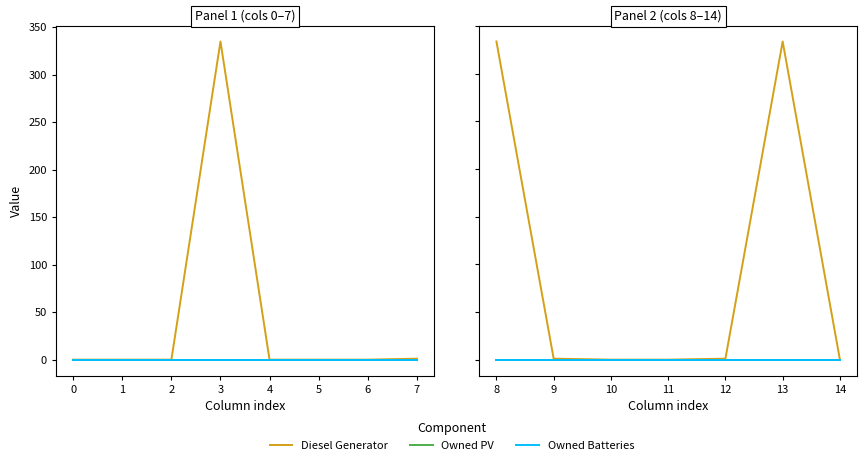

Which series has the largest total across all categories?

Diesel Generator